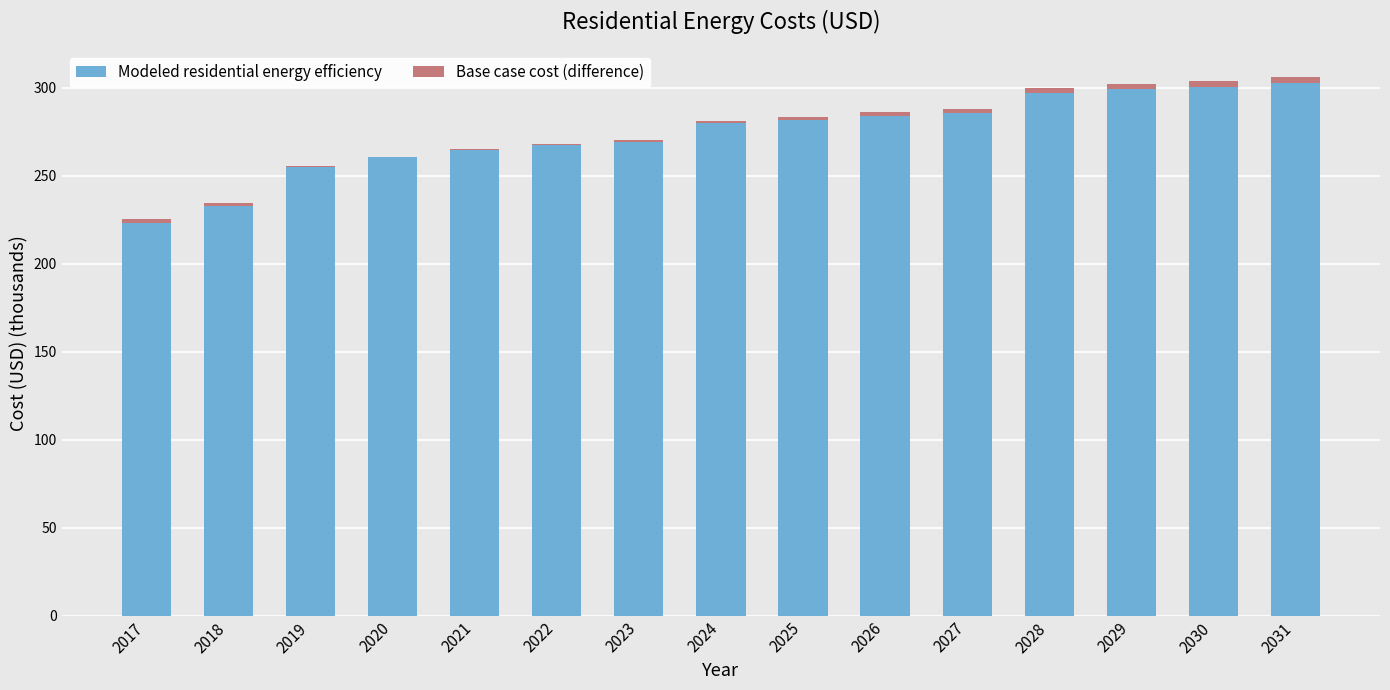

The value of Modeled residential energy efficiency at 2020 is 260.8. True or false?

True